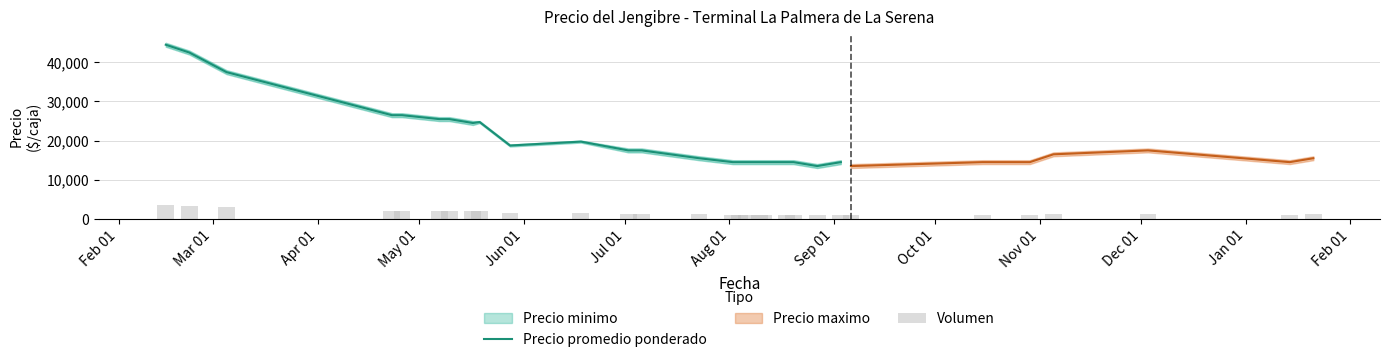

What is the maximum value for Precio promedio ponderado?

44500